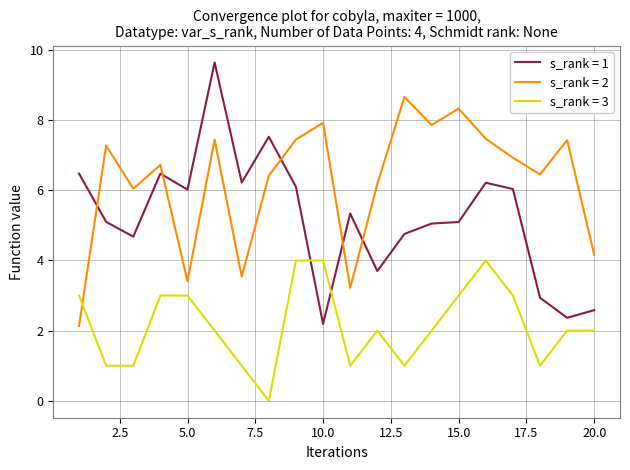

Rank the series by their average value, from lowest to highest.

s_rank = 3, s_rank = 1, s_rank = 2